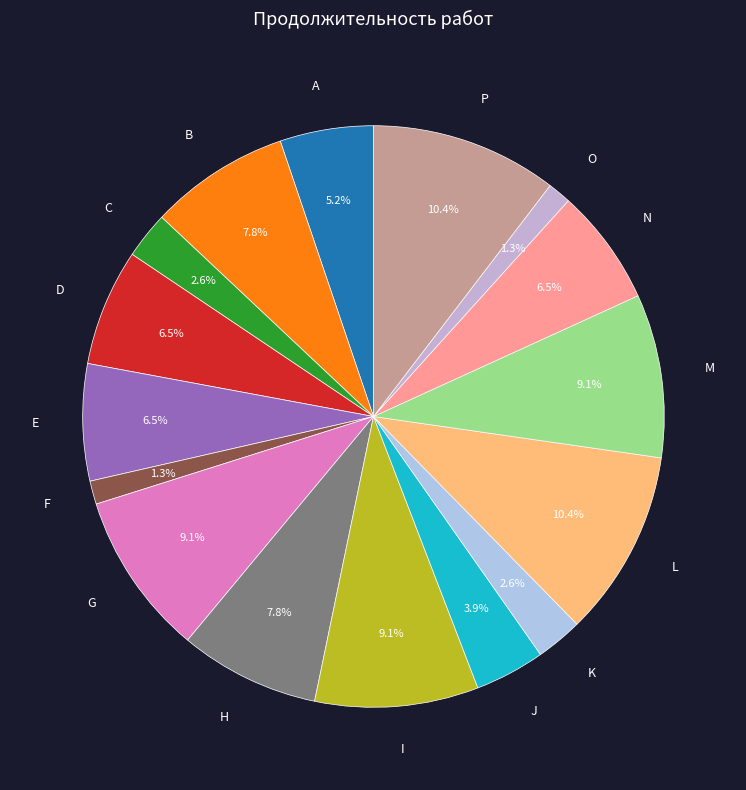

To the nearest percent, what portion does C represent?

3%